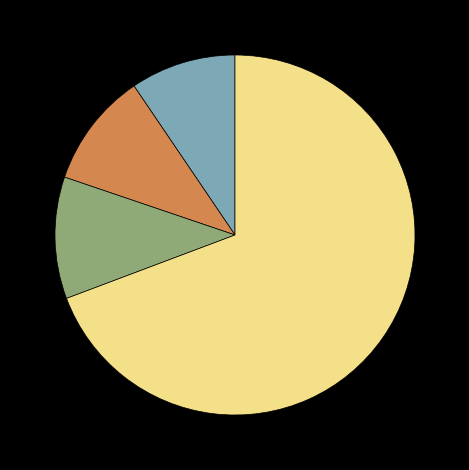

Is there a majority slice in this chart?

Yes